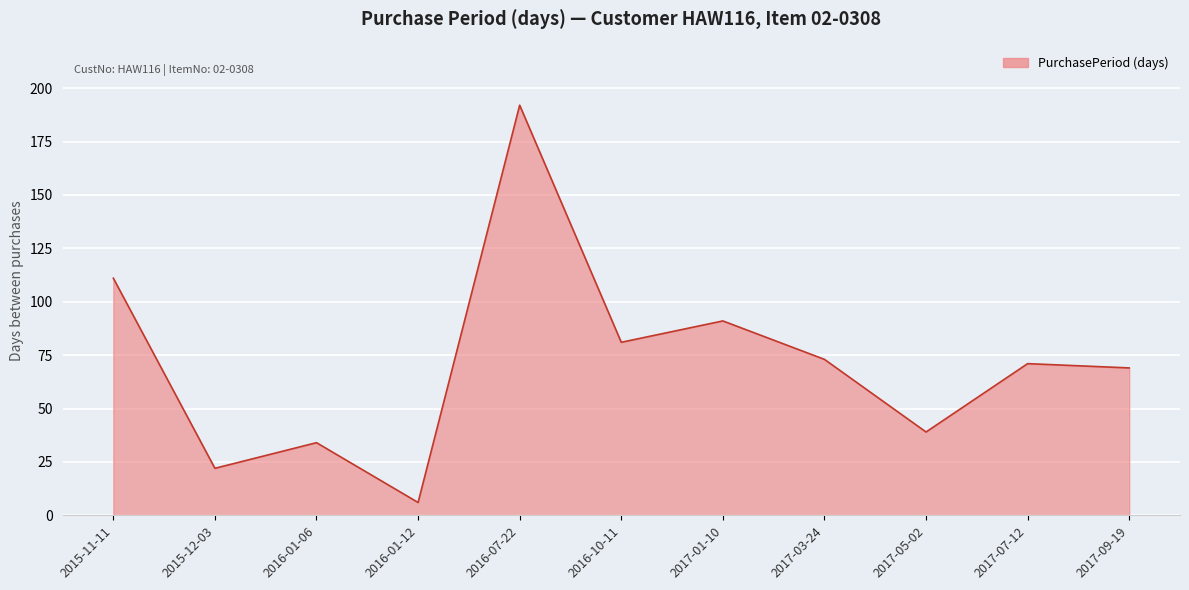

Between 2015-12-03 and 2017-03-24, which is larger?

2017-03-24